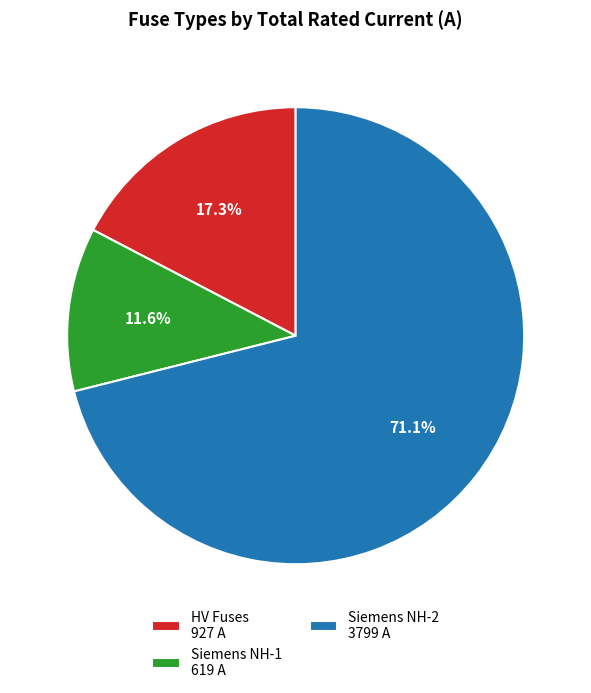

Approximately how many times larger is the value at Siemens NH-2 3799 A compared to HV Fuses 927 A?

4.1